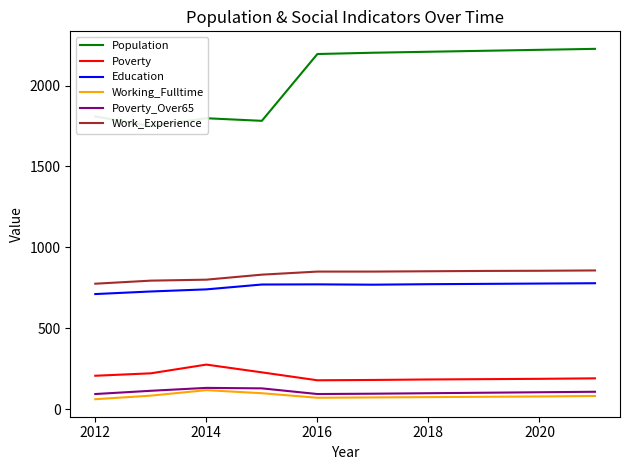

The Working_Fulltime series shows 74 at 2018. True or false?

True